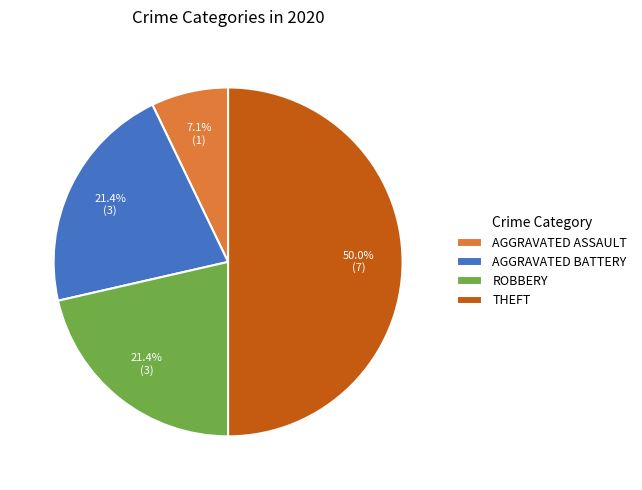

What is the ratio of the value at ROBBERY to the value at THEFT?

0.4